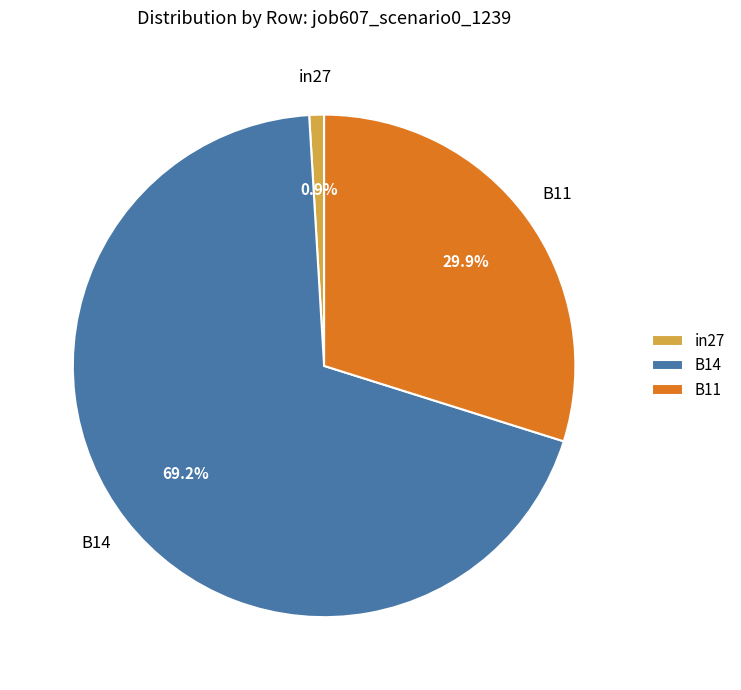

What percentage is the B14 slice, to the nearest percent?

69%